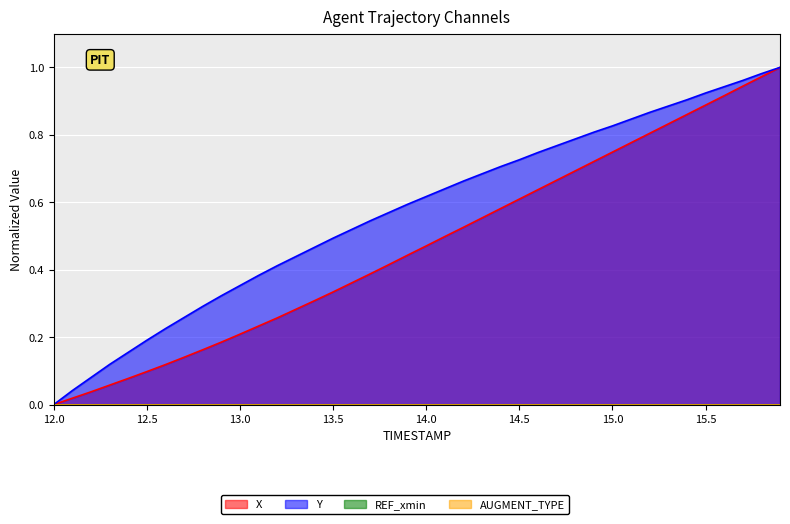

True or false: Y and X intersect in this chart.

False